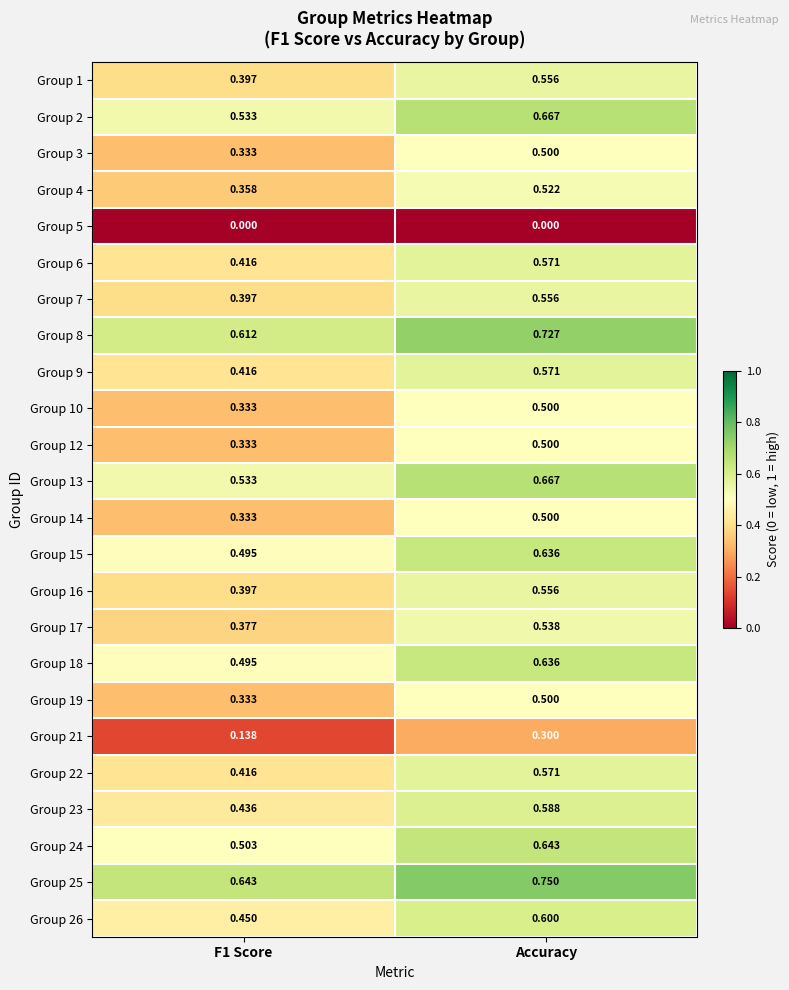

At how many categories does at least one series exceed 0?

2